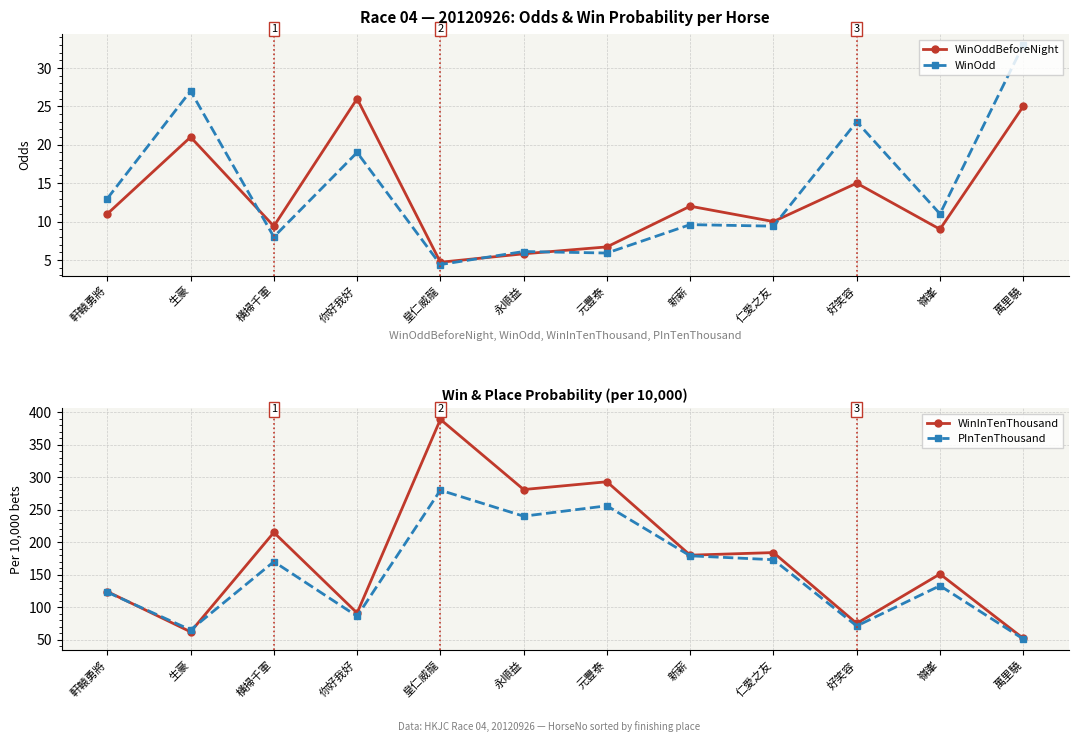

How many lines are shown in the chart?

4